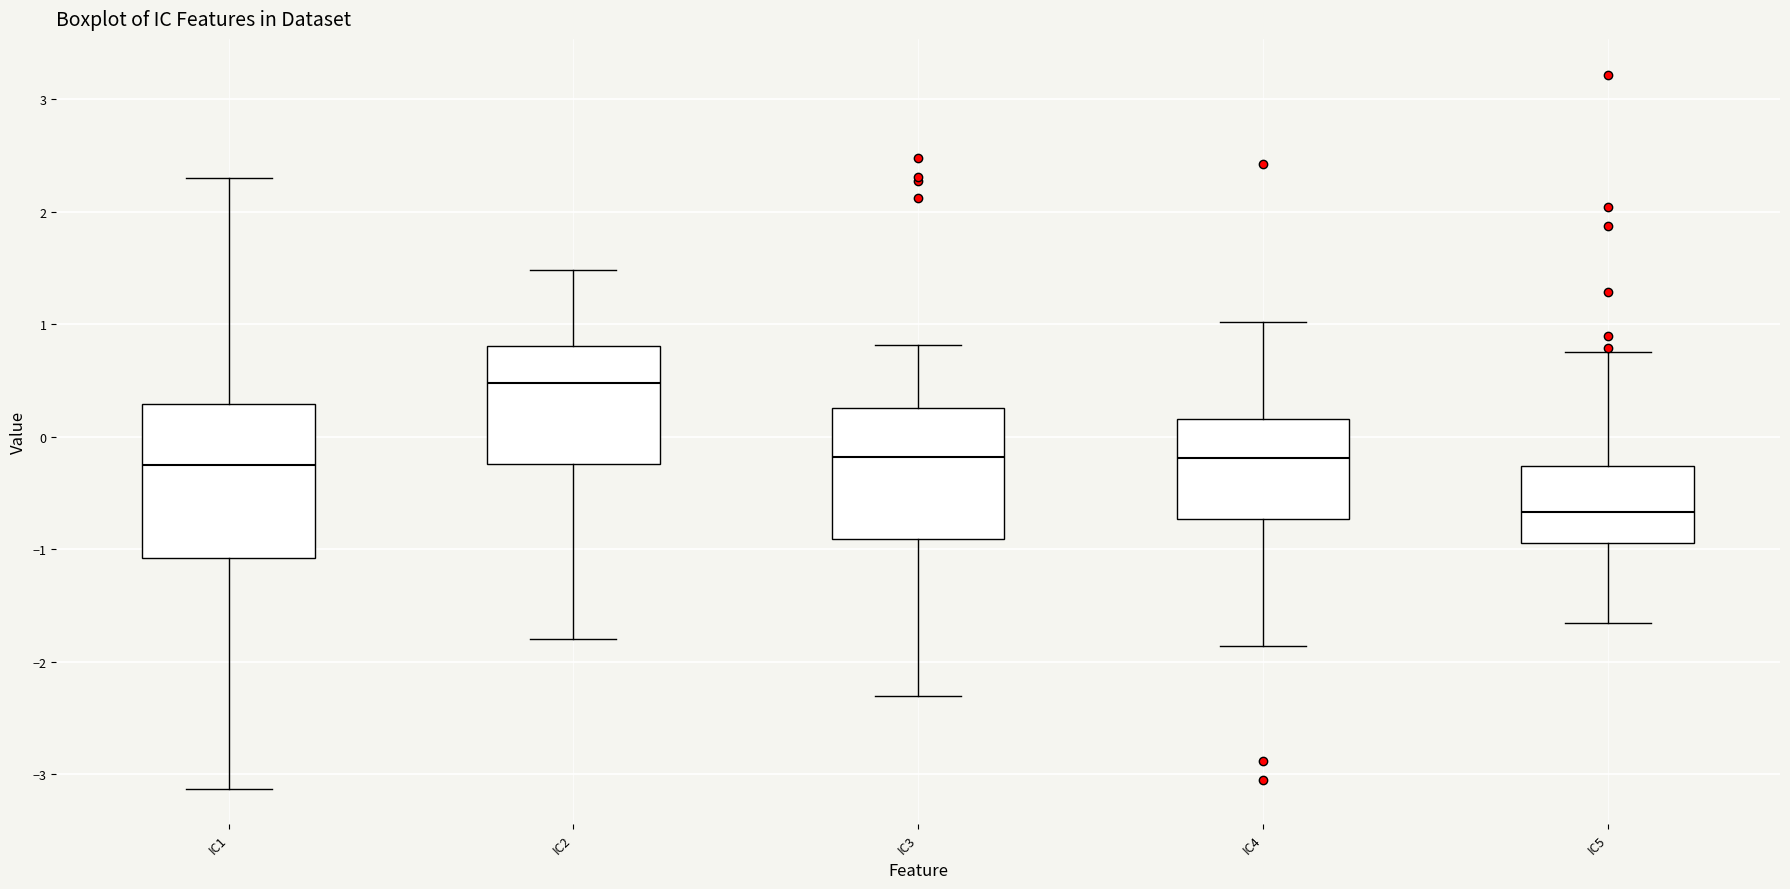

Comparing the boxes themselves (not the whiskers), which one is the tallest?

IC1